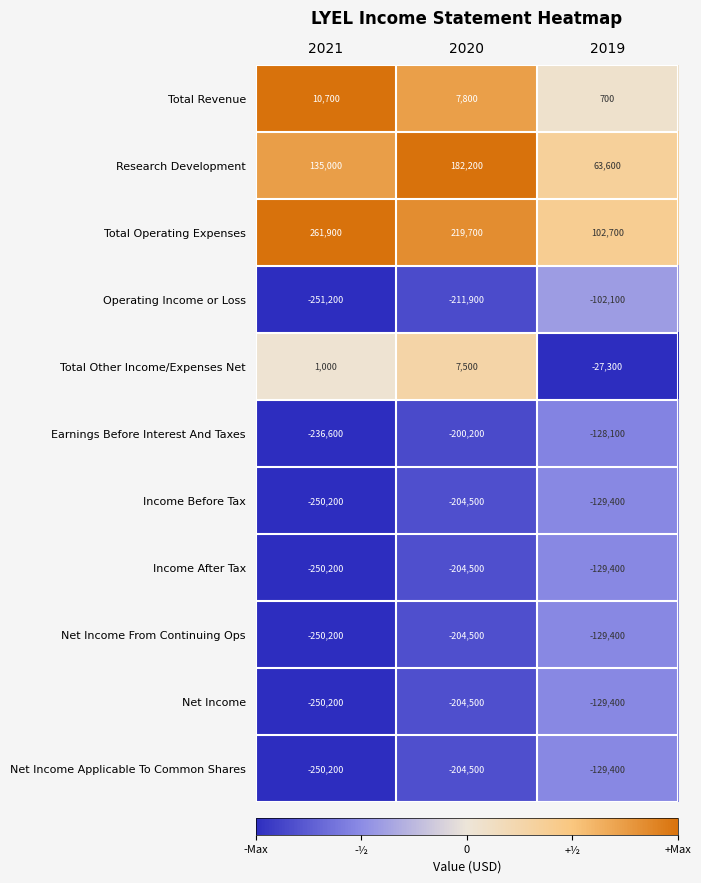

The value of Total Other Income/Expenses Net at 2020 is 7500. True or false?

True